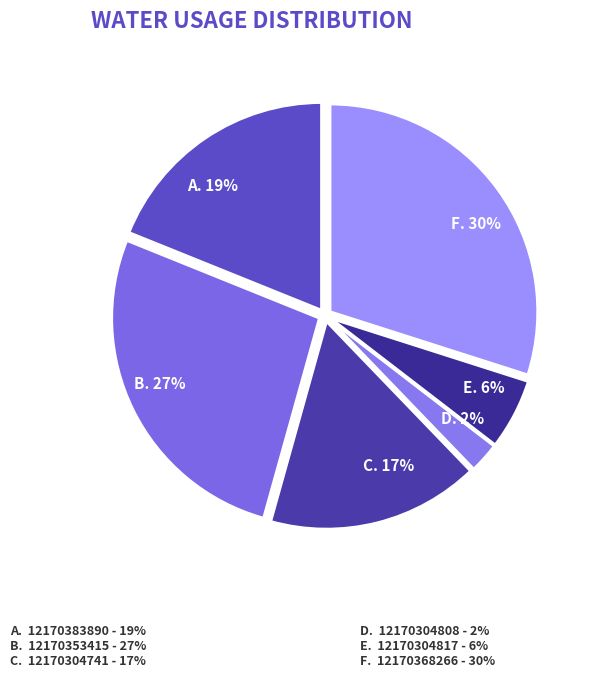

Which category has the biggest portion of the pie?

F. 30%